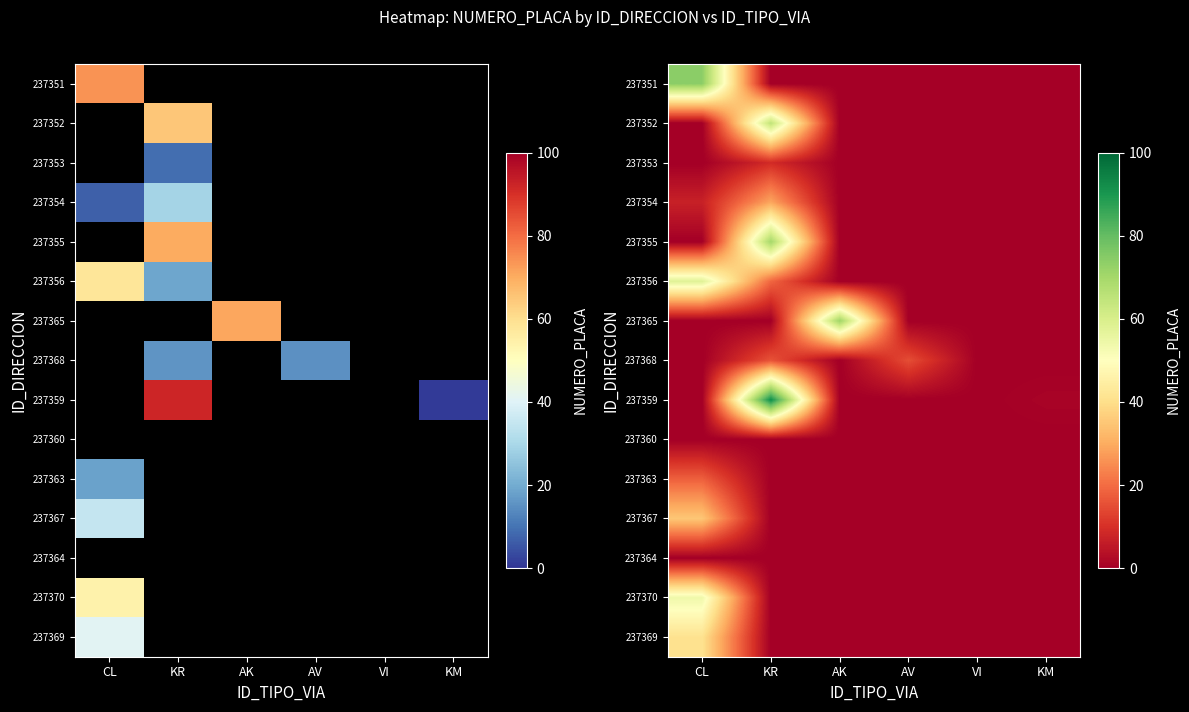

At how many categories does at least one series exceed 2?

4